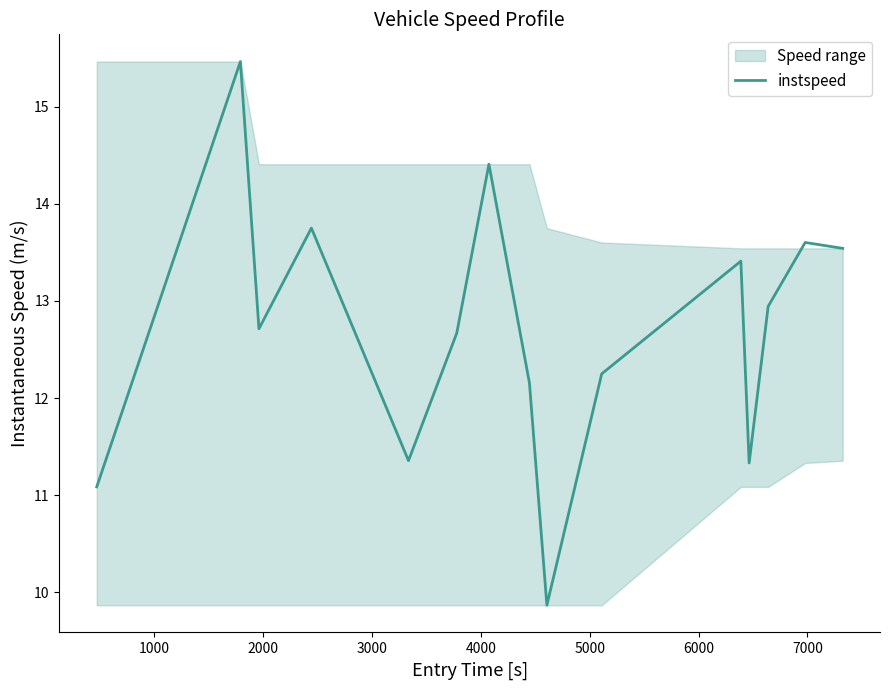

Reading left to right, extract all data points from this chart.

11.1	15.5	12.7	13.7	11.4	12.7	14.4	12.2	9.9	12.2	13.4	11.3	12.9	13.6	13.5